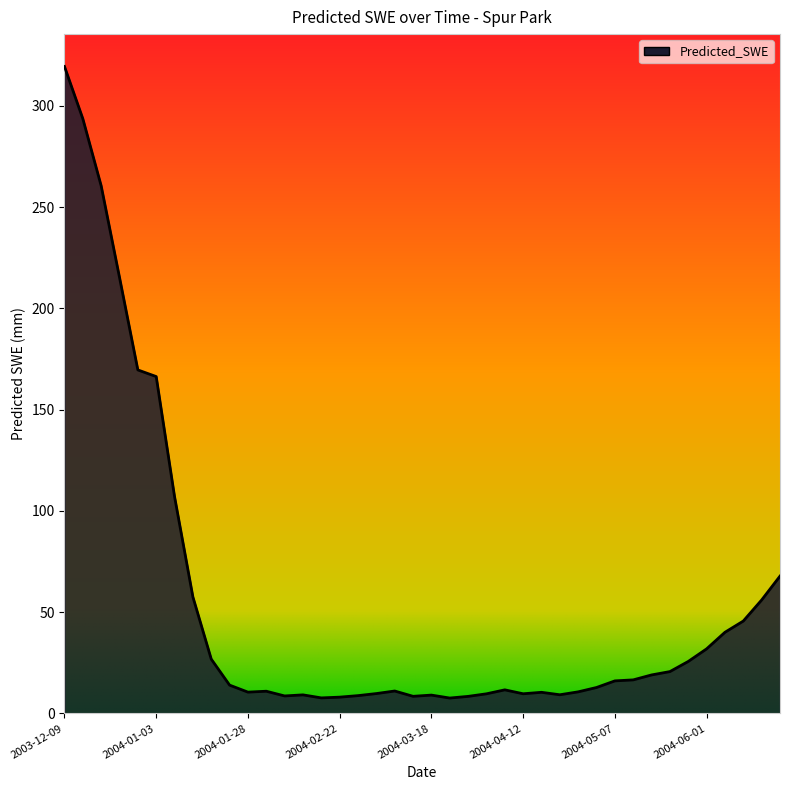

What is the maximum value shown in the chart?

319.5